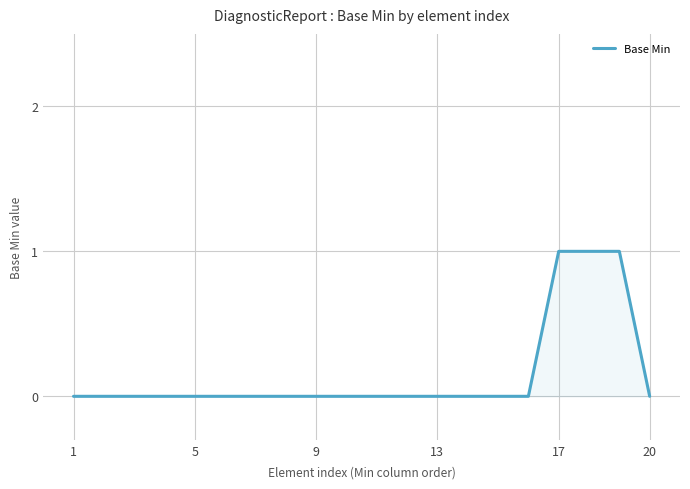

Does the chart have visible grid lines?

Yes